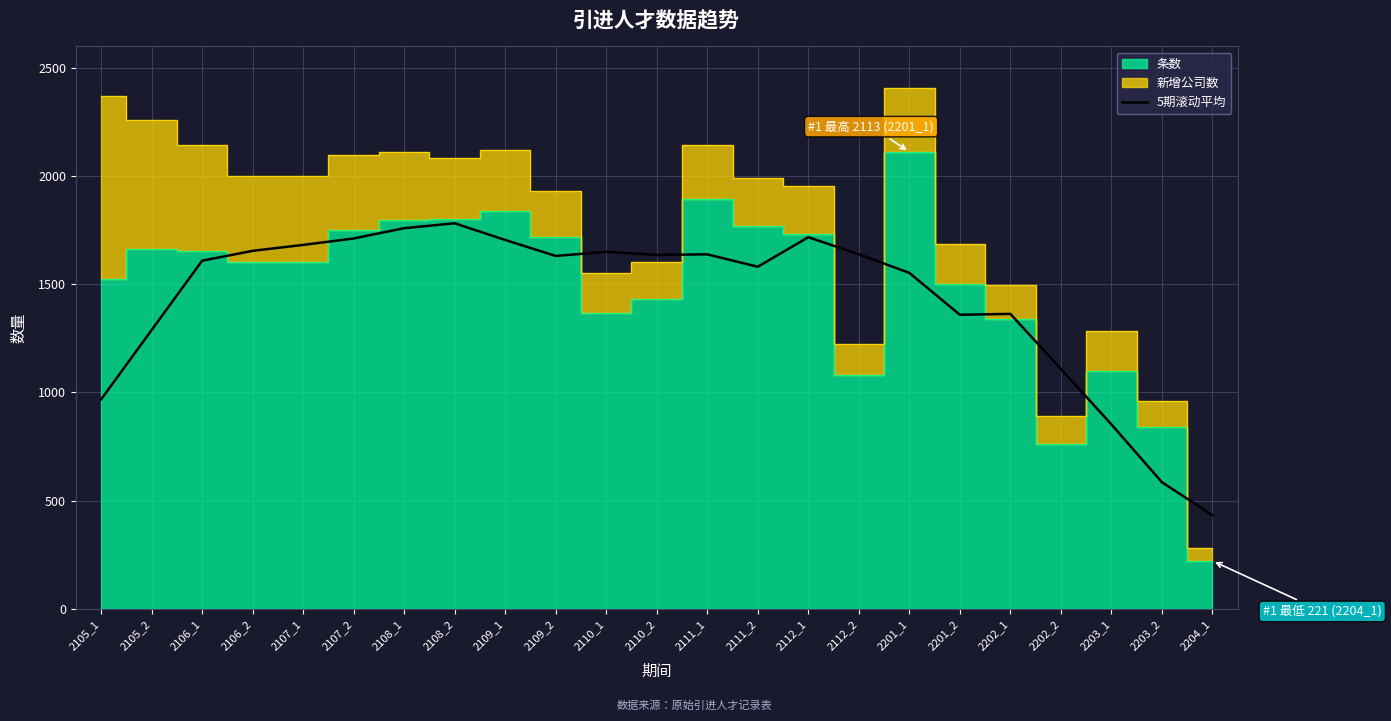

What is the sum of the values at 2106_2 and 2111_1?

3293.4